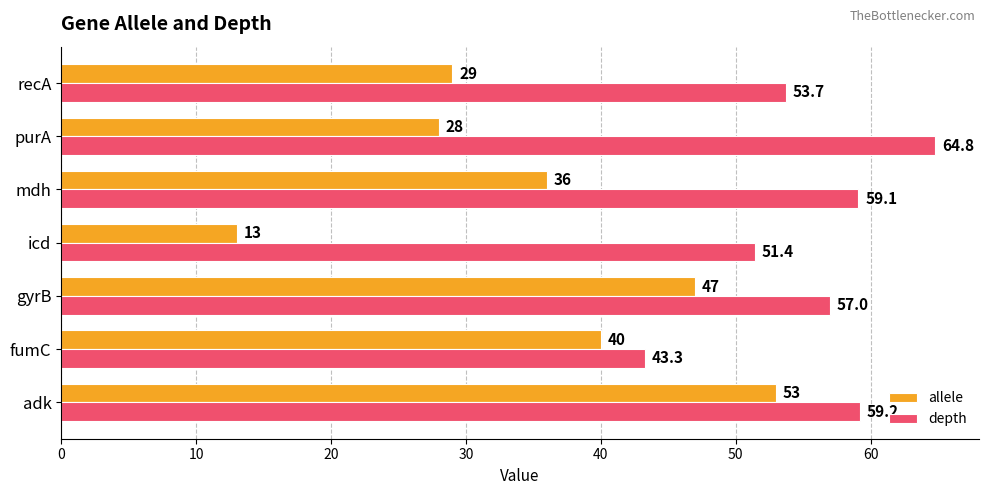

Rank the series by their average value, from highest to lowest.

depth, allele